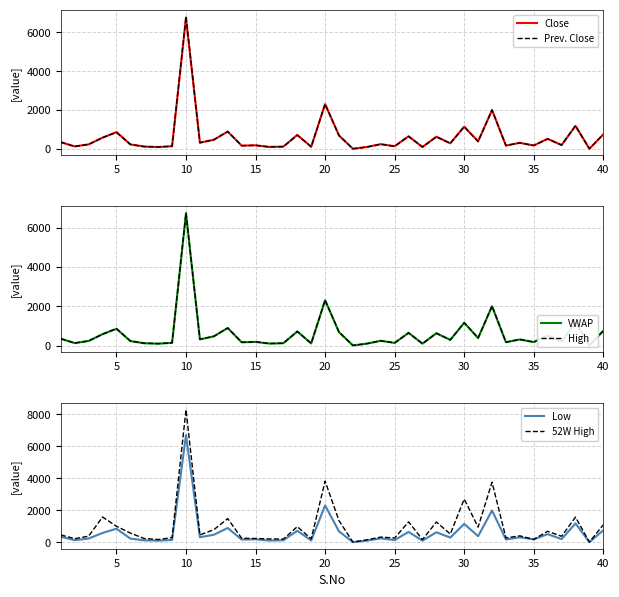

What is the maximum value for High?

6750.0